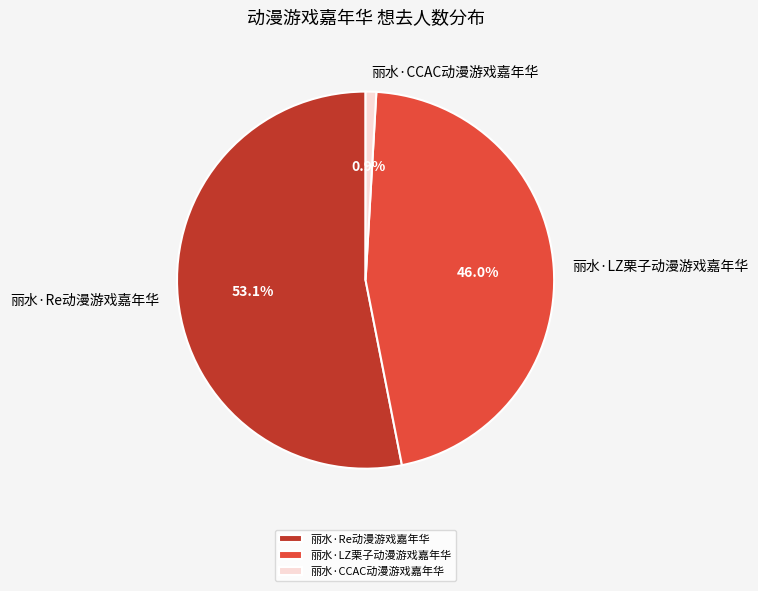

Between 丽水·LZ栗子动漫游戏嘉年华 and 丽水·CCAC动漫游戏嘉年华, which is larger?

丽水·LZ栗子动漫游戏嘉年华